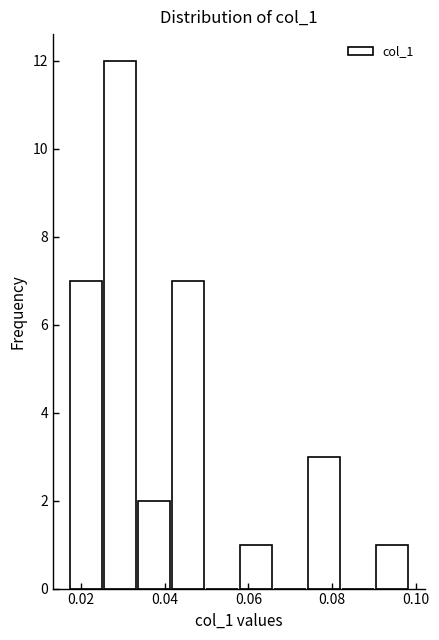

How tall is the bar that spans 0.026 to 0.034 on the x-axis? Neither the bar edges nor the heights are printed on the chart, so give them approximately, as read against the axes.

12